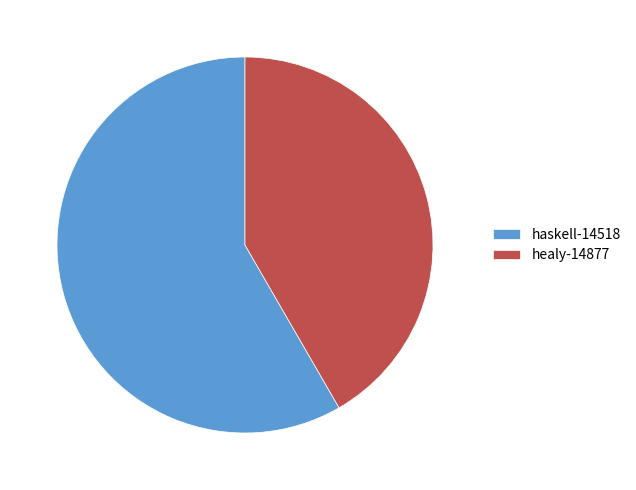

How many slices are in this pie chart?

2